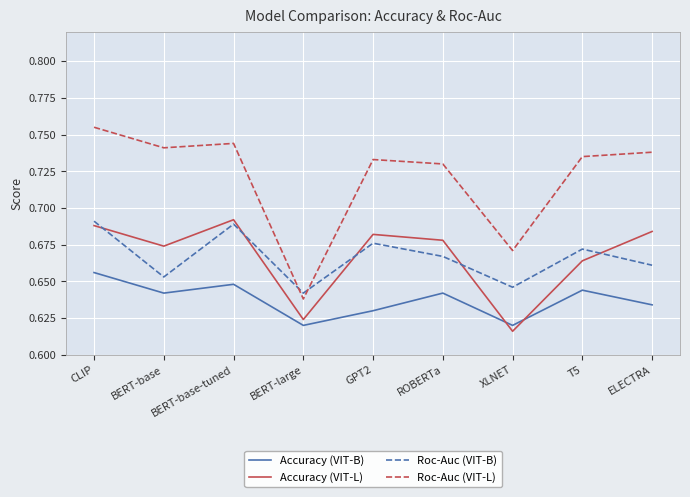

What position from the left is BERT-large?

4